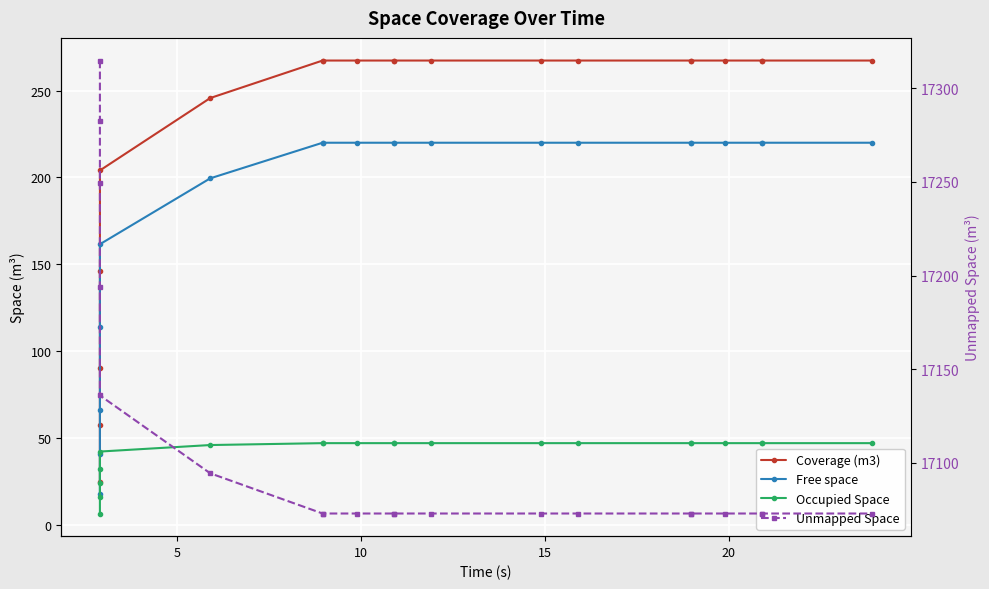

Which series has the largest total across all categories?

Unmapped Space